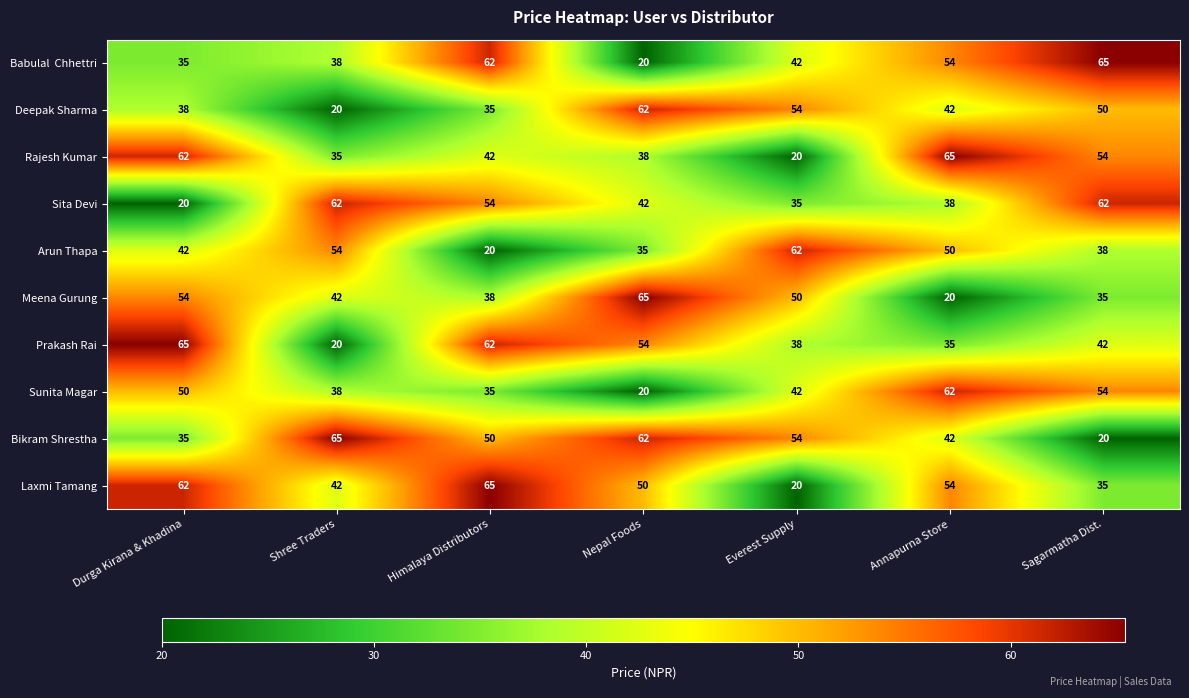

What is the maximum value shown in the chart?

65